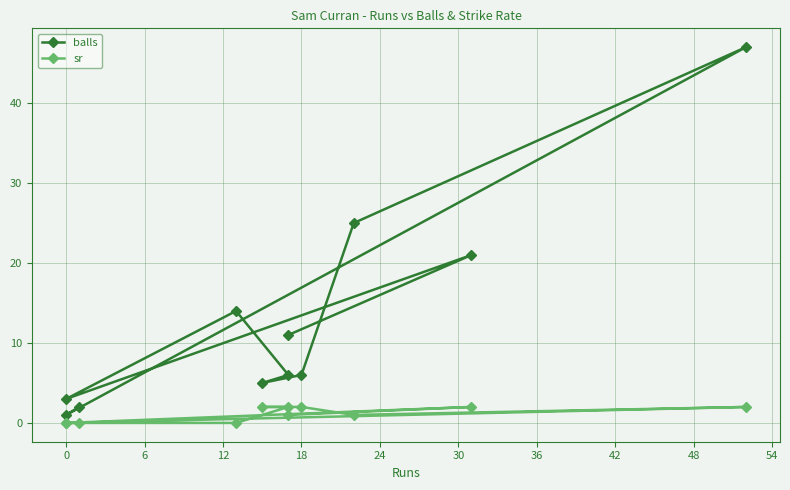

At how many categories does at least one series exceed 25?

1